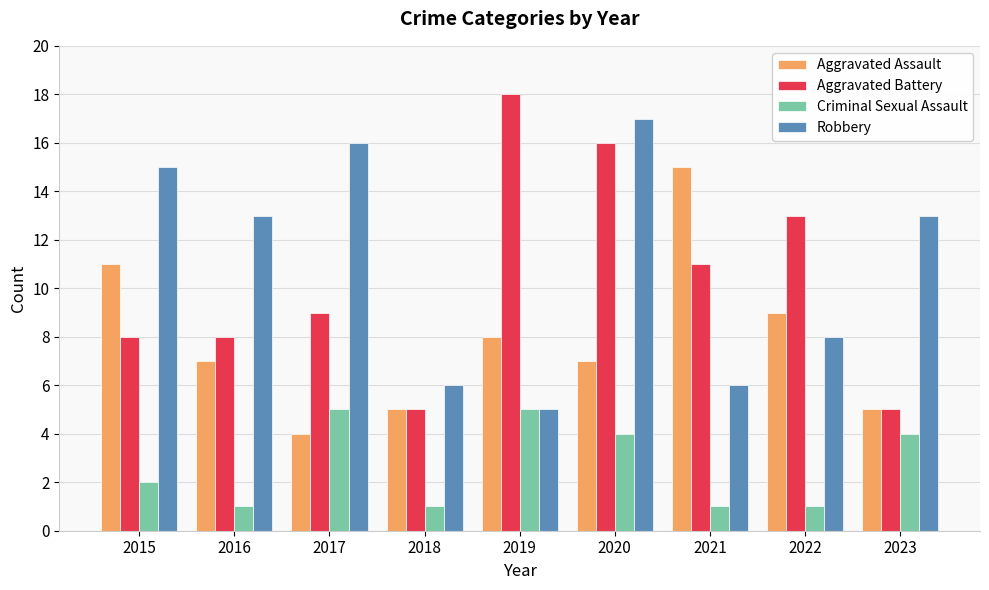

What are all the series names shown in the legend?

Aggravated Assault, Aggravated Battery, Criminal Sexual Assault, Robbery